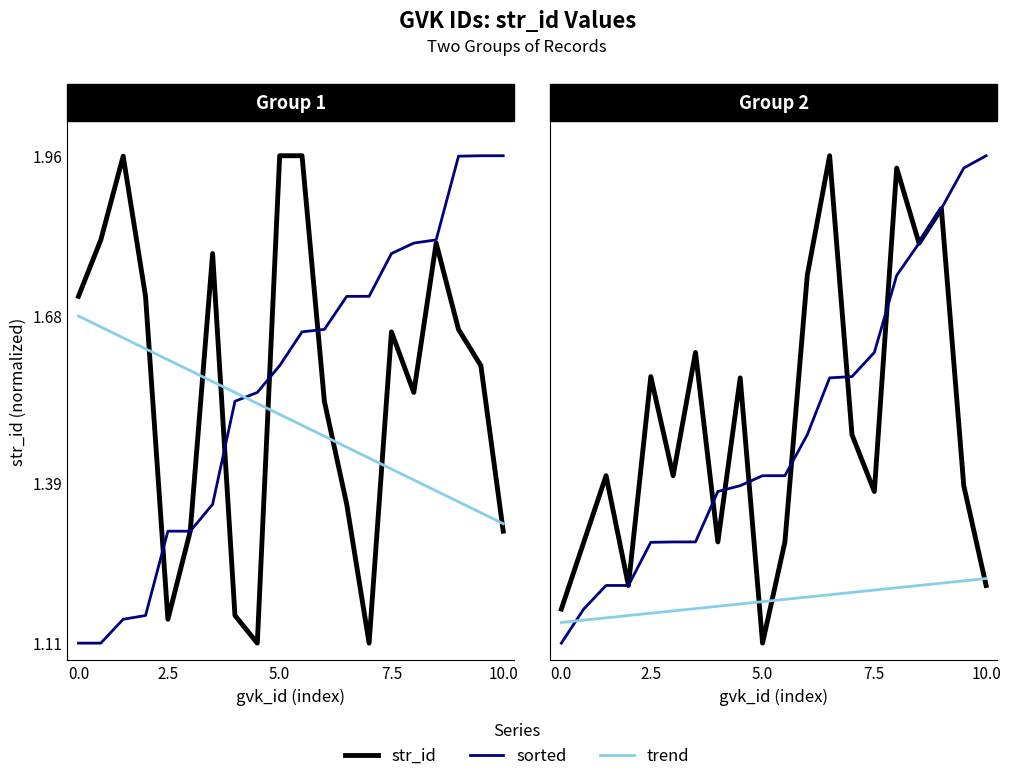

Which series has the largest total across all categories?

str_id (Group 1)